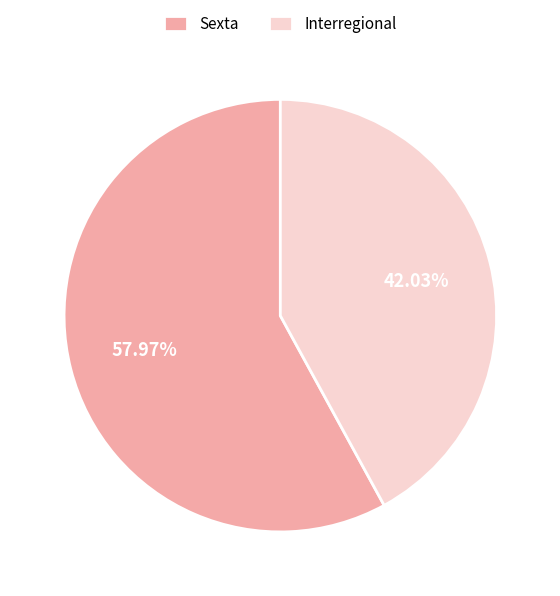

Approximately how many times larger is the value at Sexta compared to Interregional?

1.4